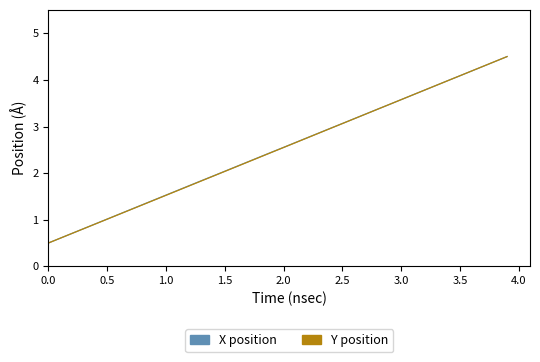

What is the minimum value for X position?

0.5